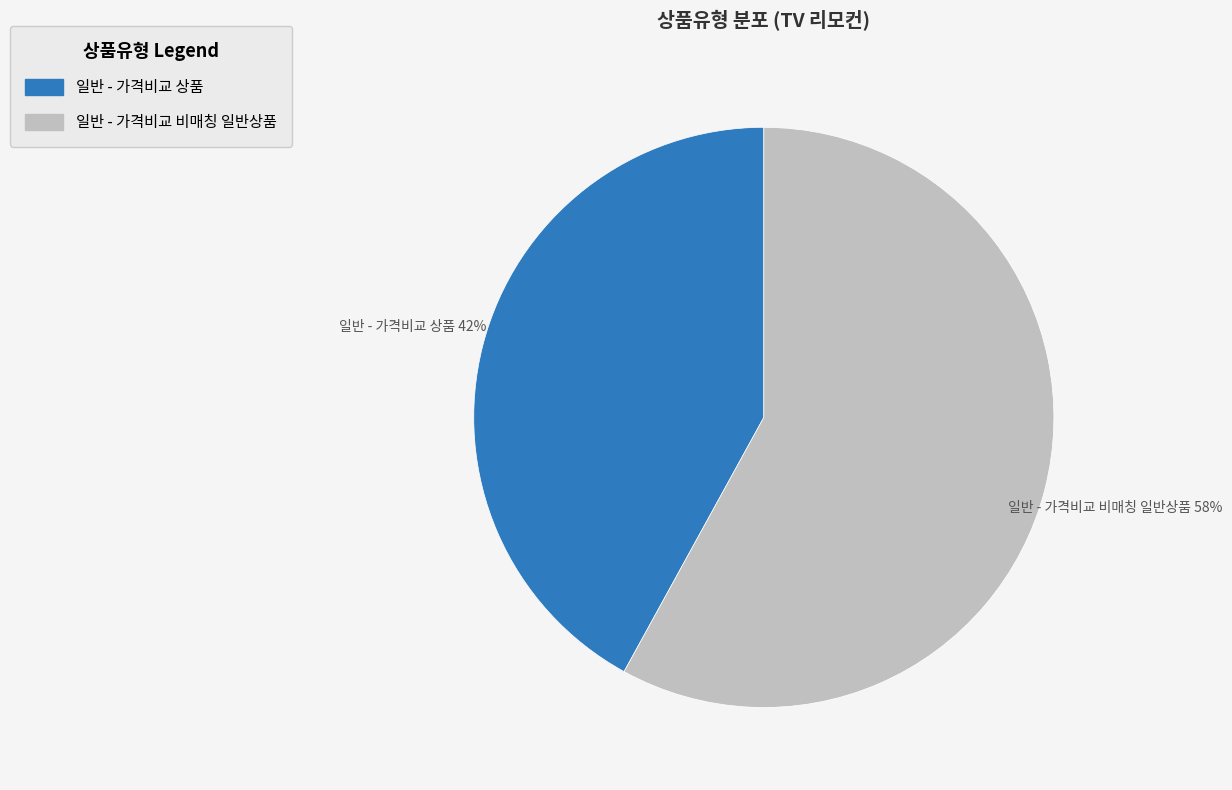

Do 일반 - 가격비교 비매칭 일반상품 and 일반 - 가격비교 상품 together represent more than half of the pie?

Yes